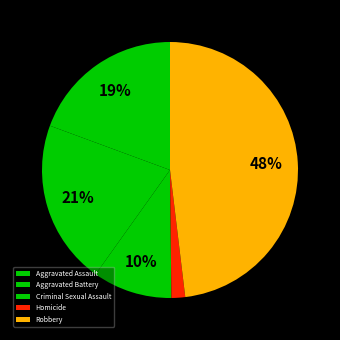

How many slices are in this pie chart?

5